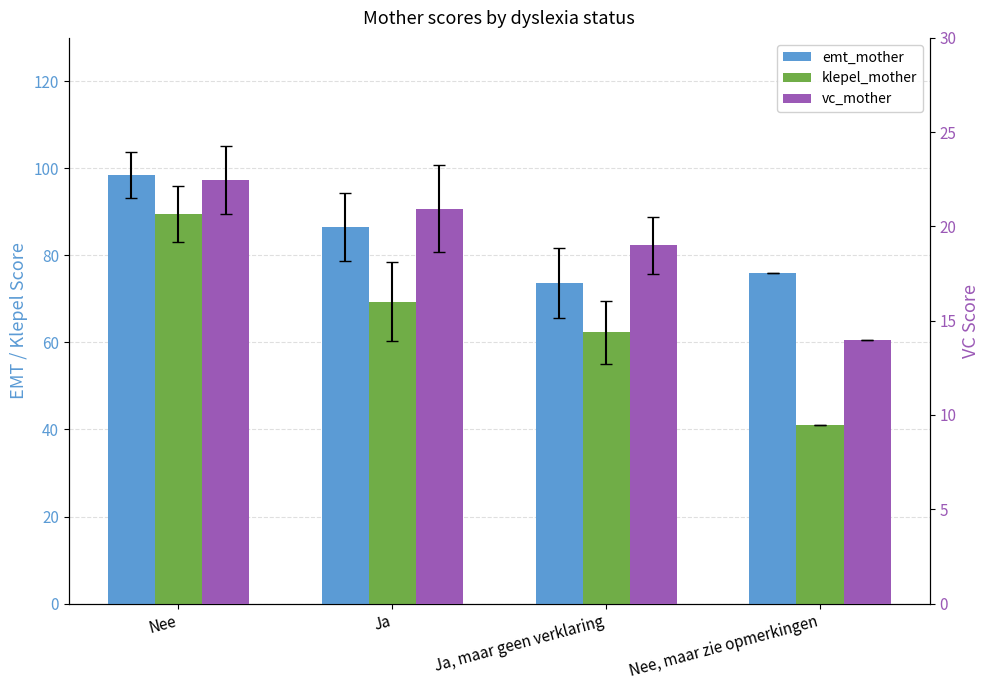

How many bars are there in each group?

3